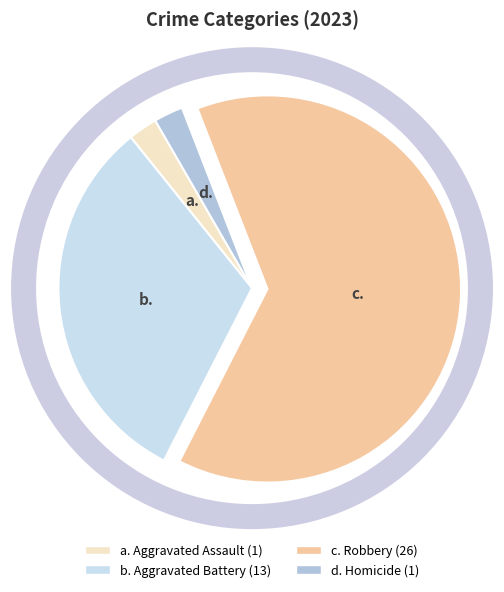

Is there a majority slice in this chart?

Yes